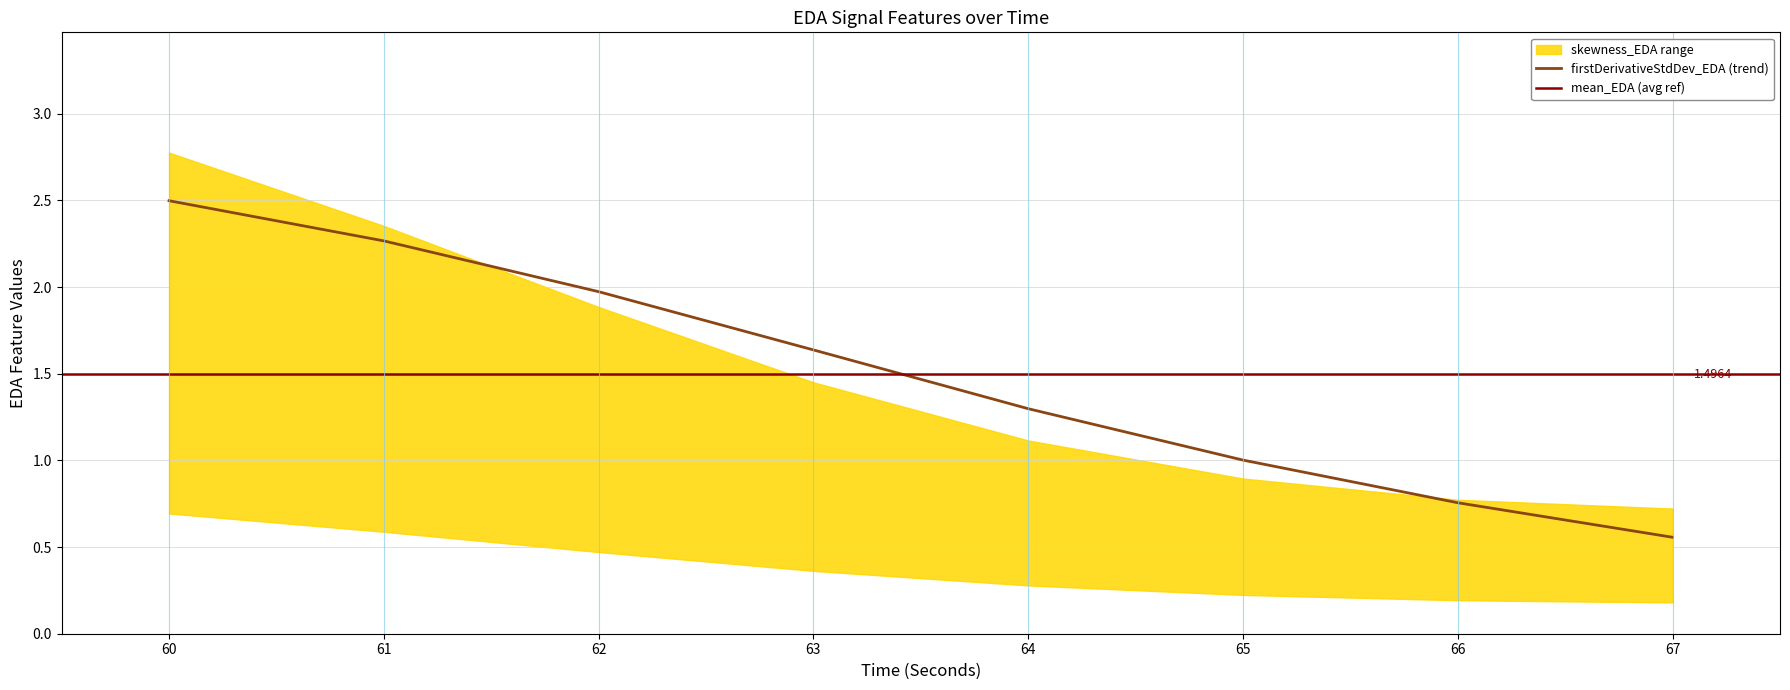

True or false: signalRange_EDA and firstDerivativeStdDev_EDA cross at least once.

False